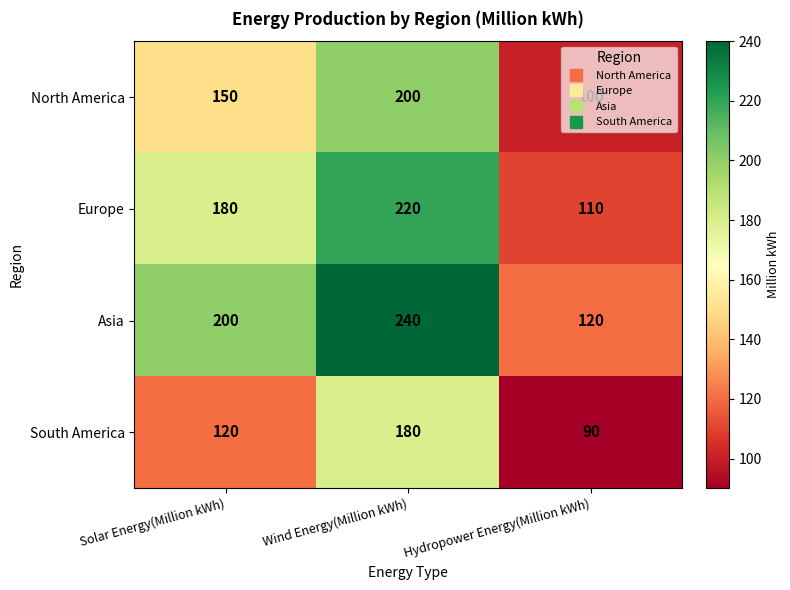

What is the difference between the maximum and minimum values in the North America series?

100